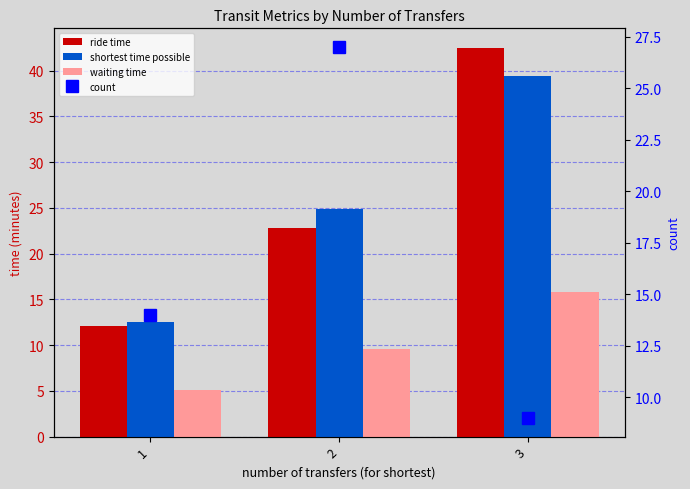

What are all the series names shown in the legend?

ride time, shortest time possible, waiting time, count